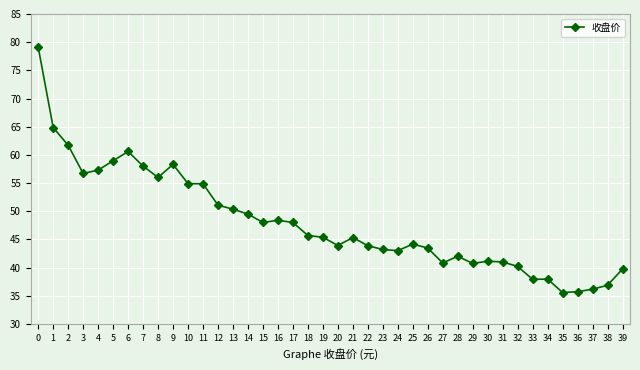

At which category does the data reach its first local peak?

6